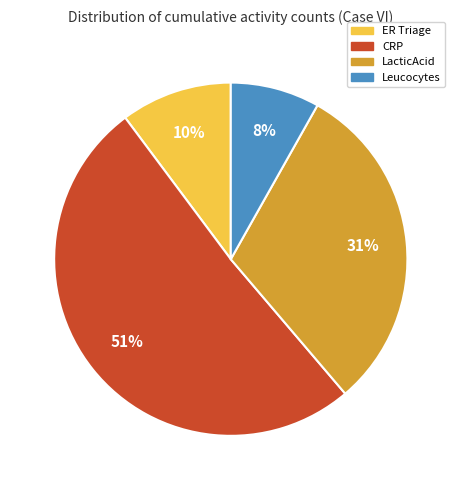

To the nearest percent, what is the difference between the CRP and Leucocytes slice percentages?

43%